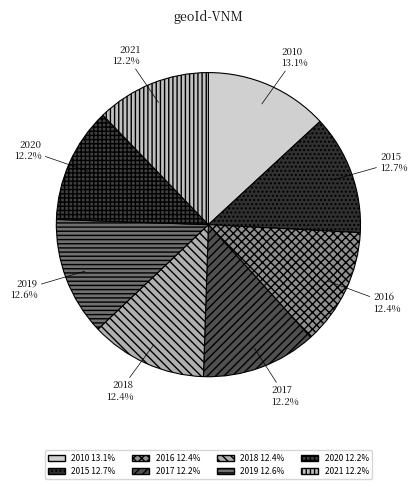

Count the number of slices in the pie.

8